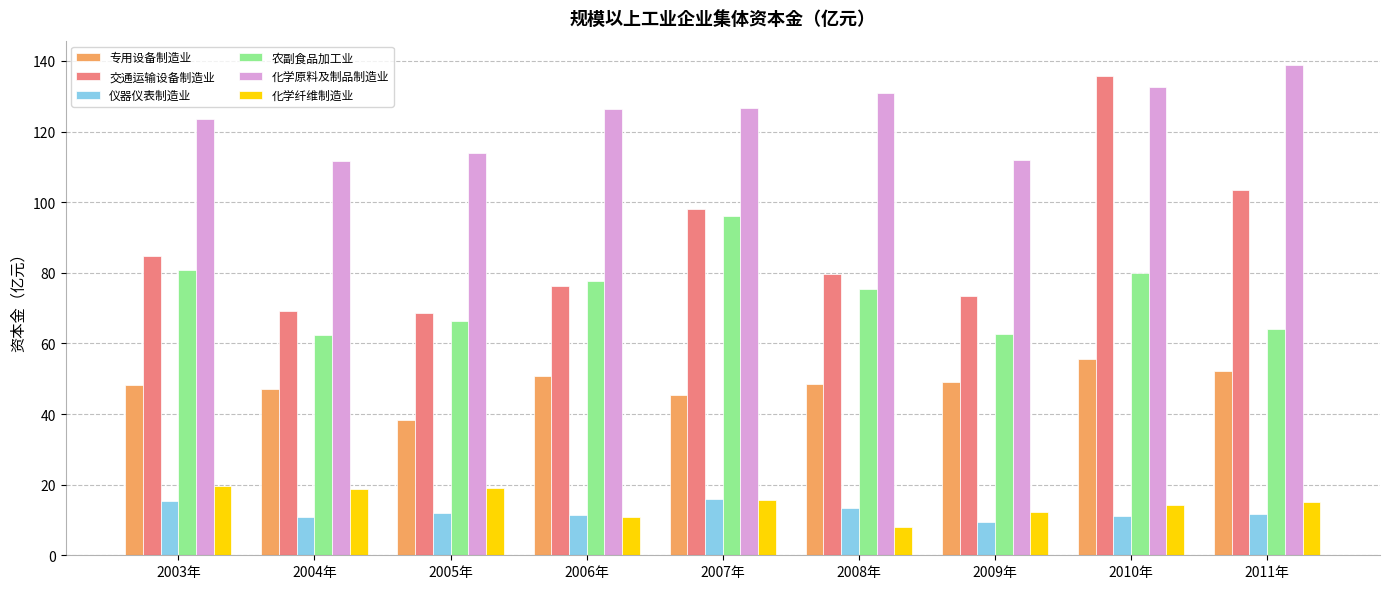

At which label does 化学纤维制造业 first exceed 15?

2003年